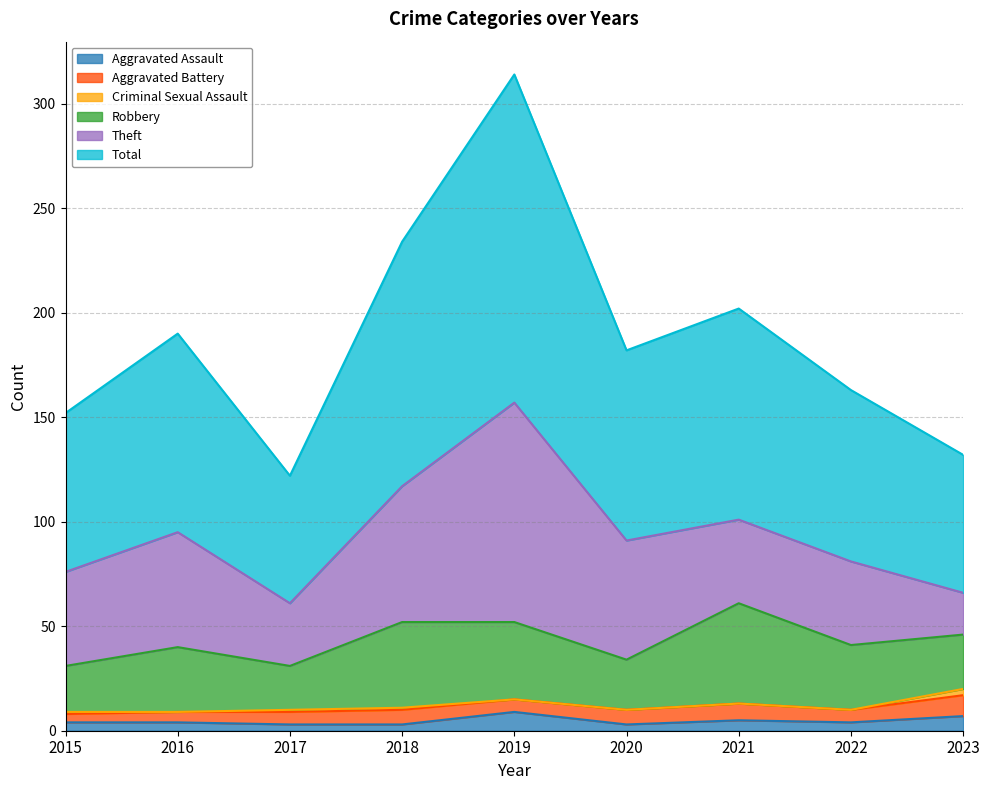

Rank the series by their maximum value, from lowest to highest.

Criminal Sexual Assault, Aggravated Assault, Aggravated Battery, Robbery, Theft, Total